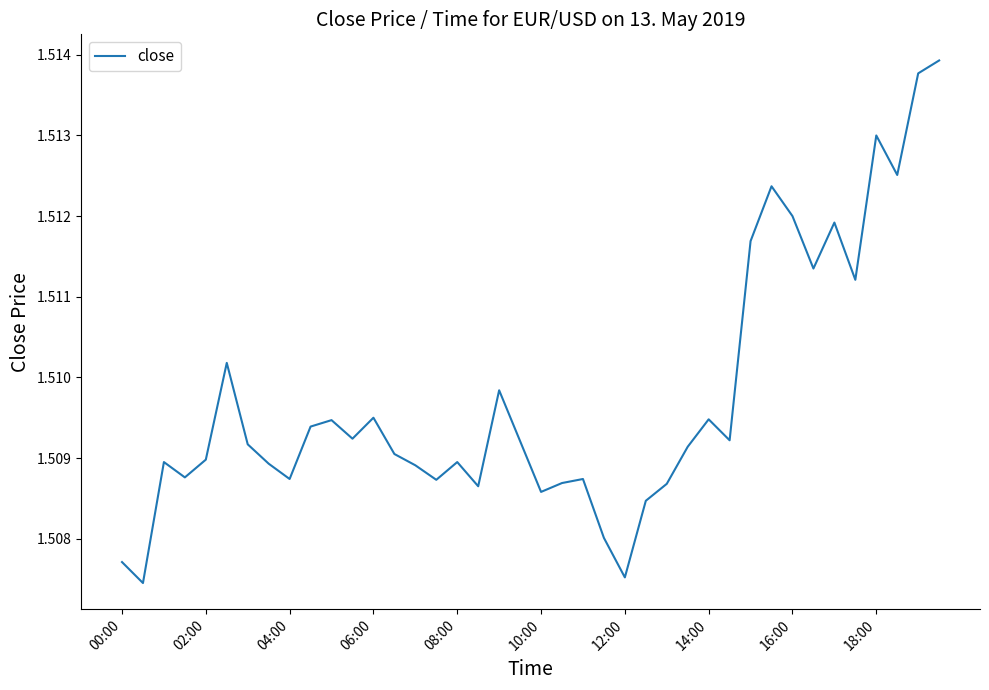

Count the number of categories in the chart.

40